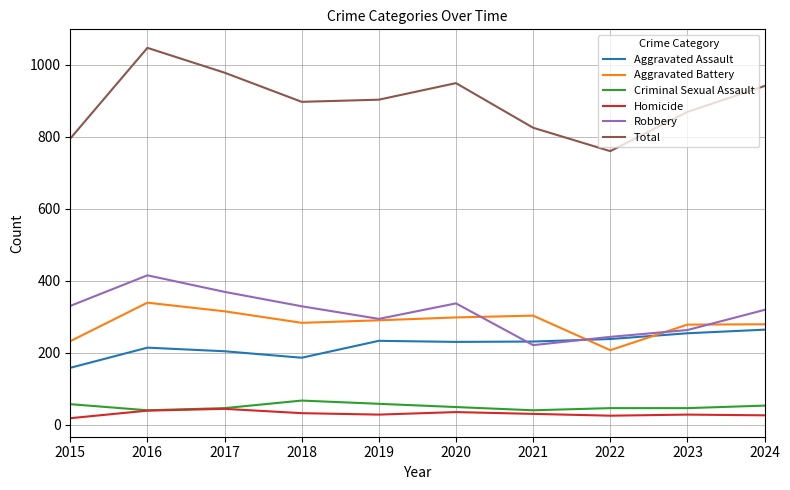

Is it true that Total equals 869 at 2023?

True